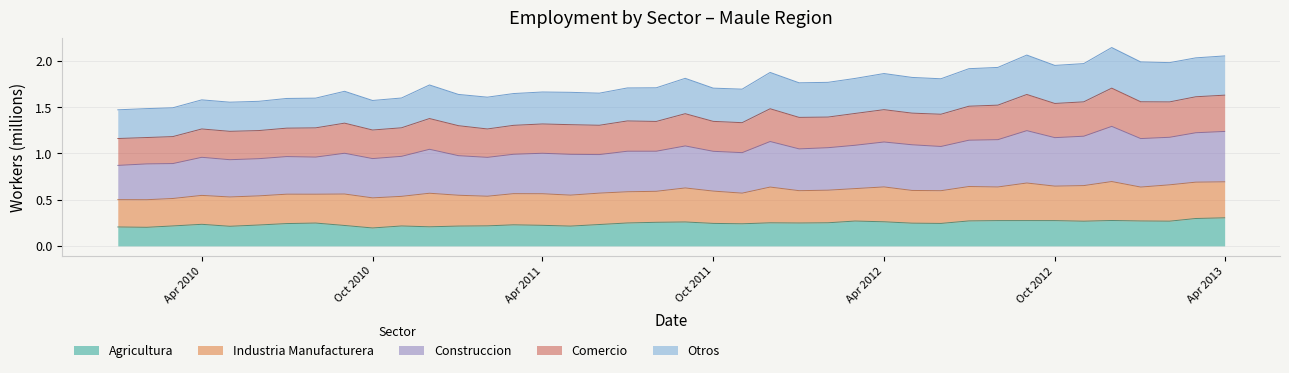

At which category does the chart reach its peak across all series?

2012-12-01